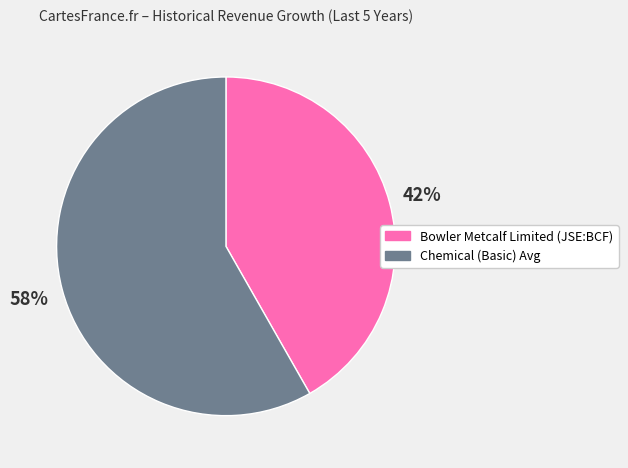

Is the sum of Bowler Metcalf Limited (JSE:BCF) and Chemical (Basic) Avg greater than half?

Yes